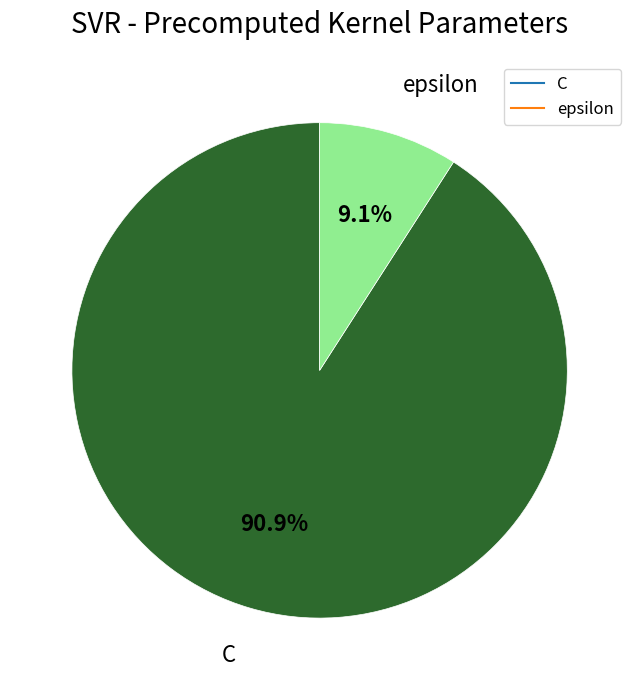

Does any single category account for the majority?

Yes